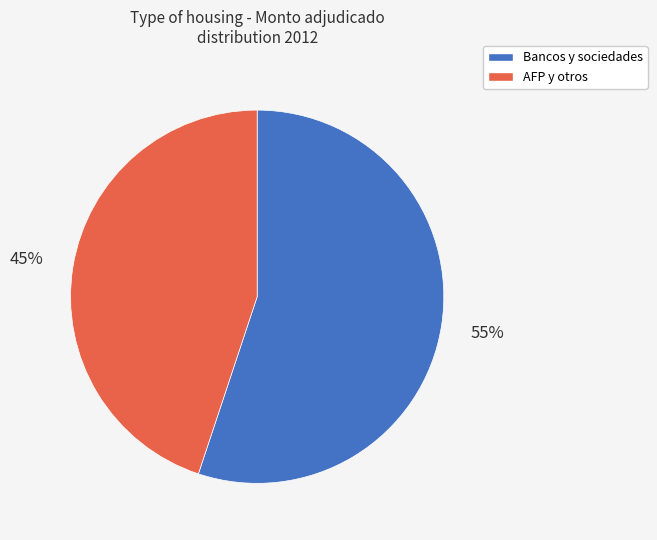

What is the largest slice in the pie chart?

Bancos y sociedades